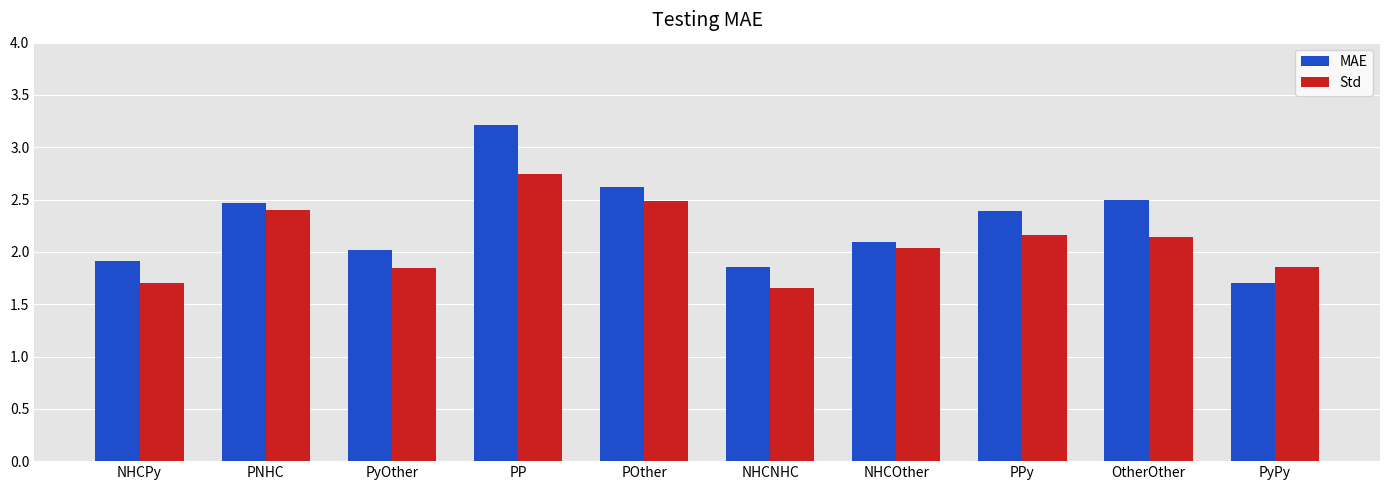

Which series has the widest spread of values?

MAE